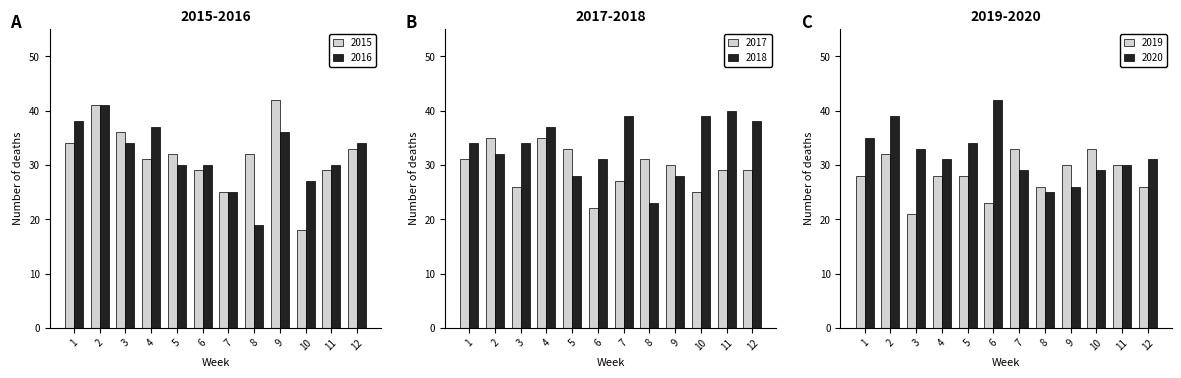

What is the difference between the maximum and minimum values in the 2015 series?

24